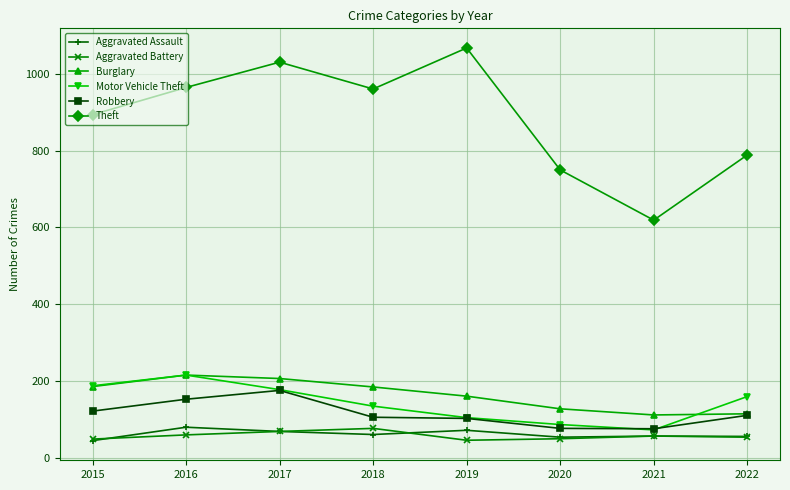

Which series has the largest range (max minus min)?

Theft